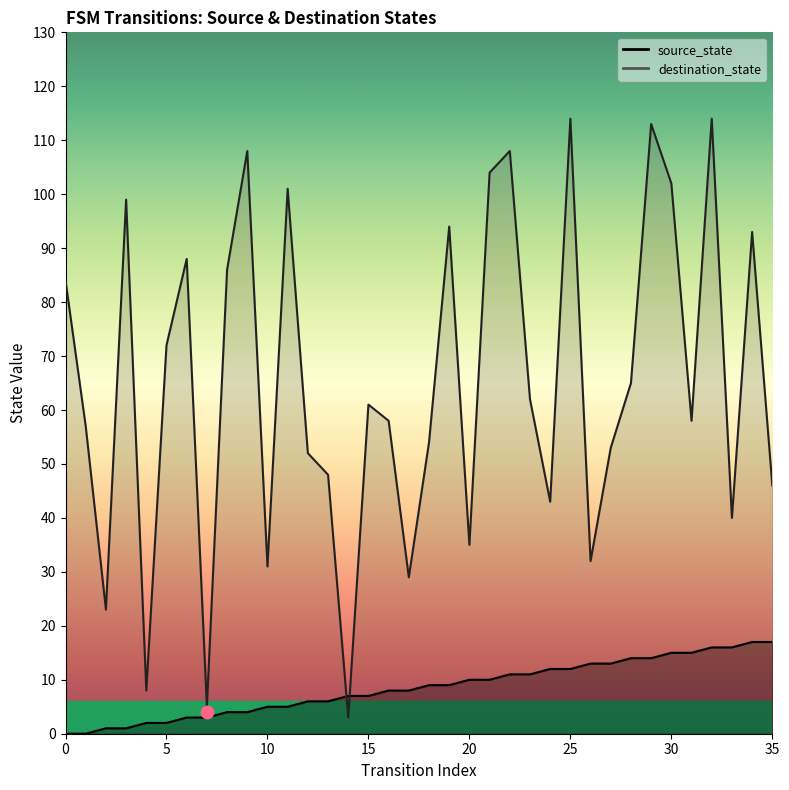

At how many categories does at least one series exceed 19?

33